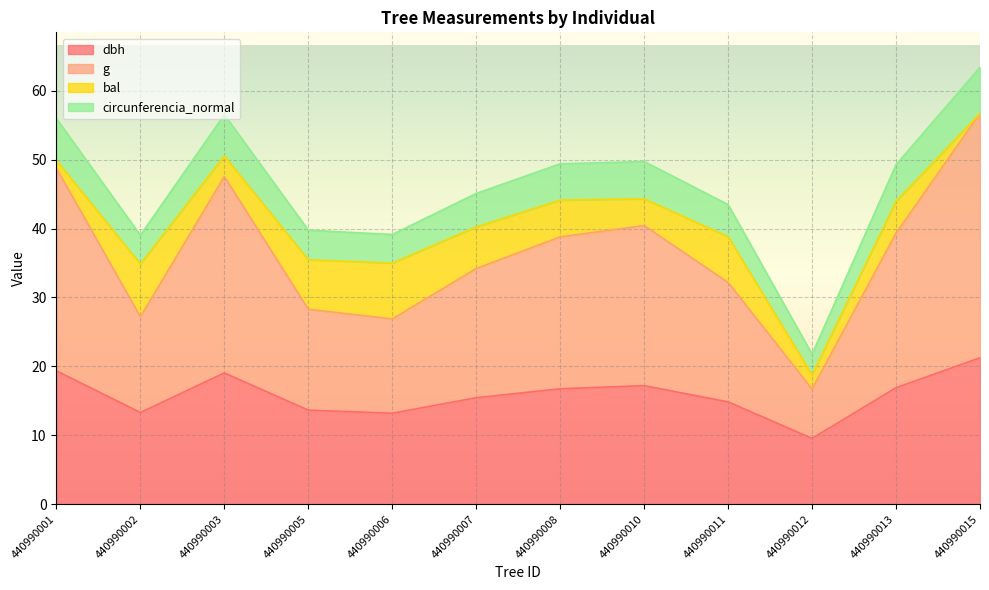

At which label does dbh reach its minimum?

440990012